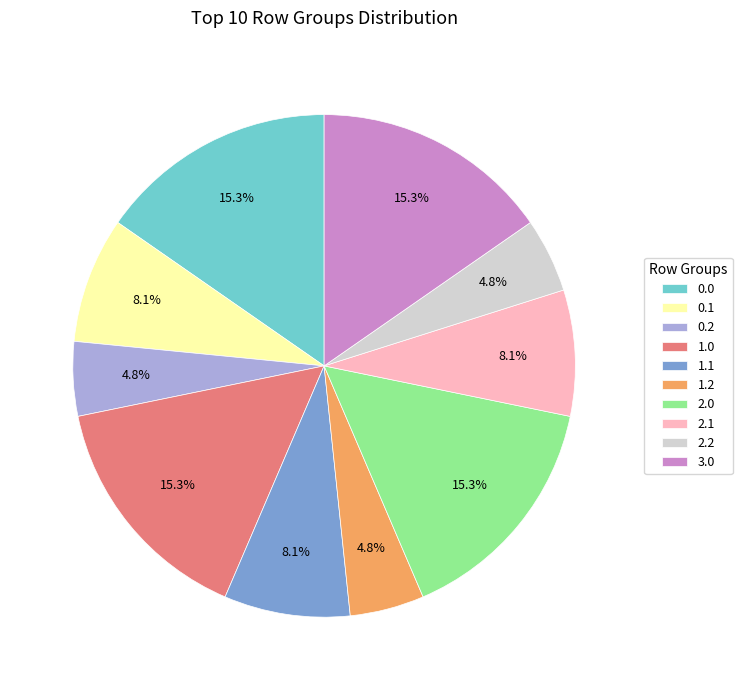

What is the ratio of the value at 1.1 to the value at 1.2?

1.7